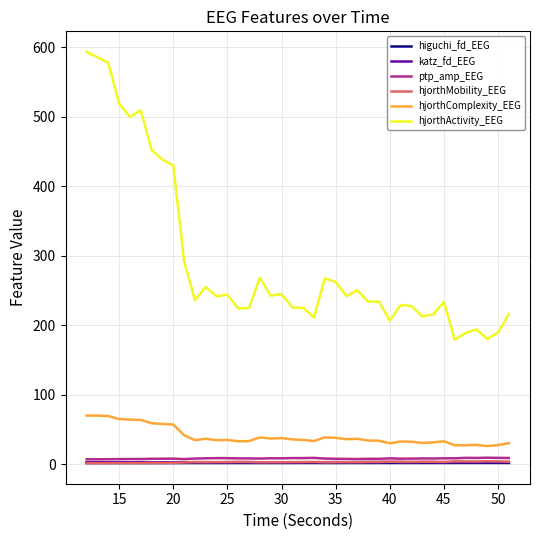

Which series has the largest range (max minus min)?

hjorthActivity_EEG